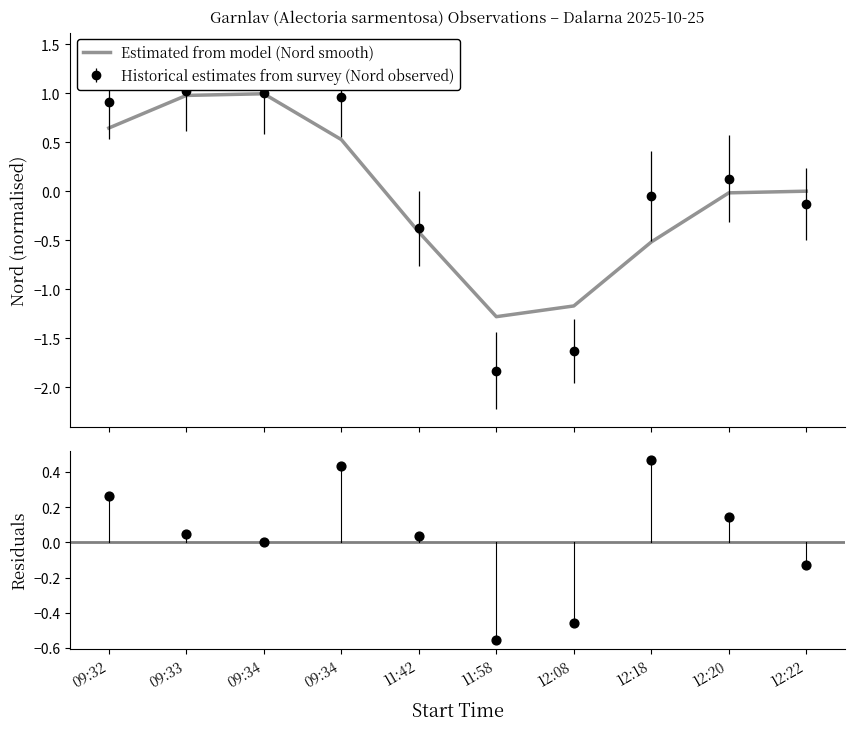

Which series reaches the minimum Y coordinate?

Estimated from model (Nord smooth)